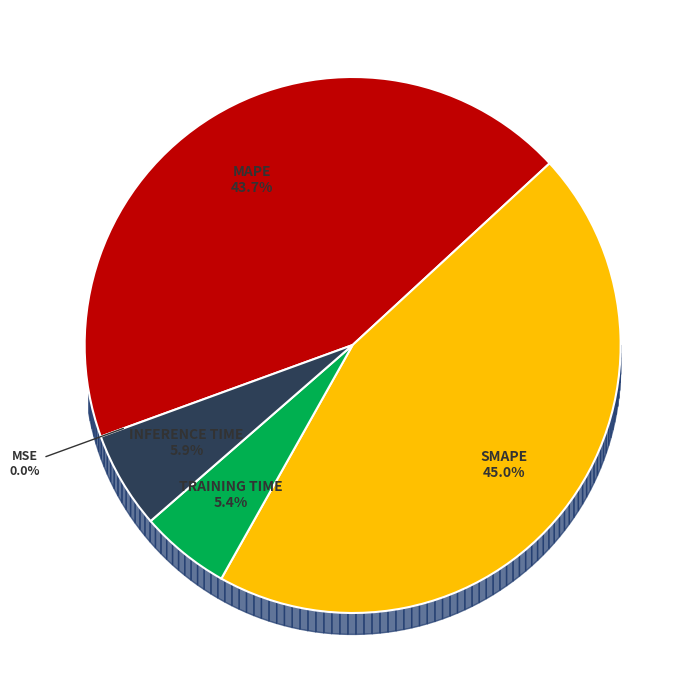

Is there any slice that represents more than half of the pie?

No